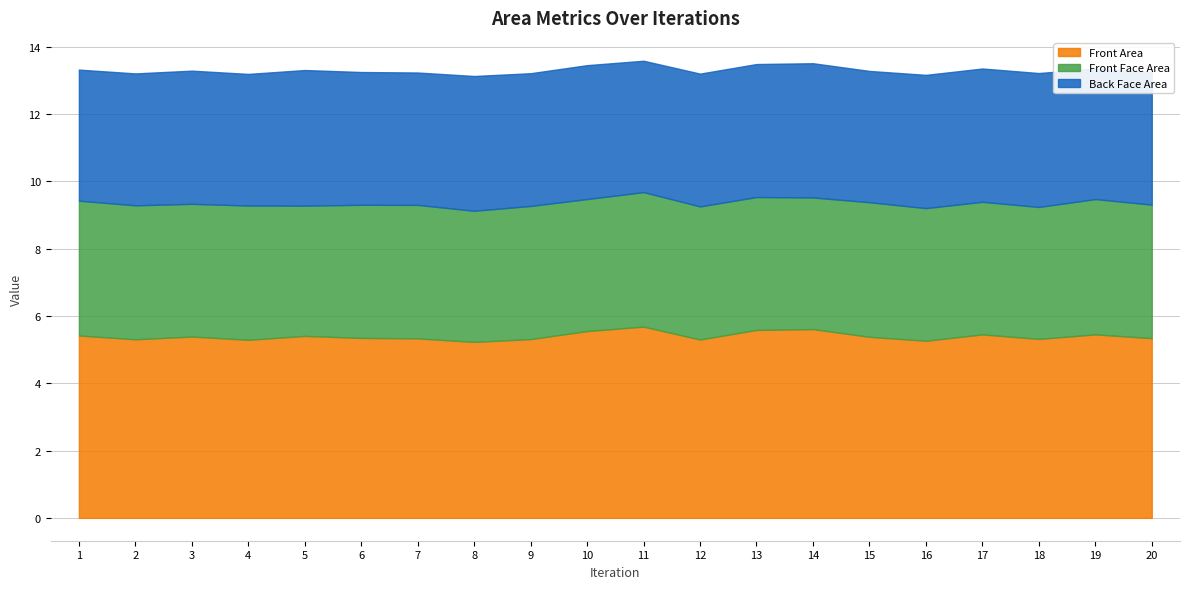

Rank the series by their maximum value, from lowest to highest.

Front Face Area, Back Face Area, Front Area